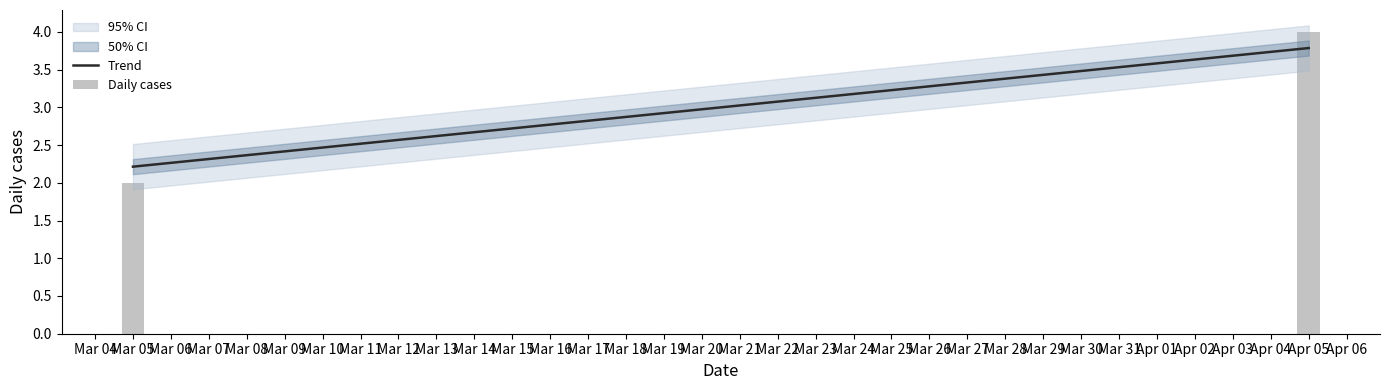

What value does the data have at Apr 05?

4